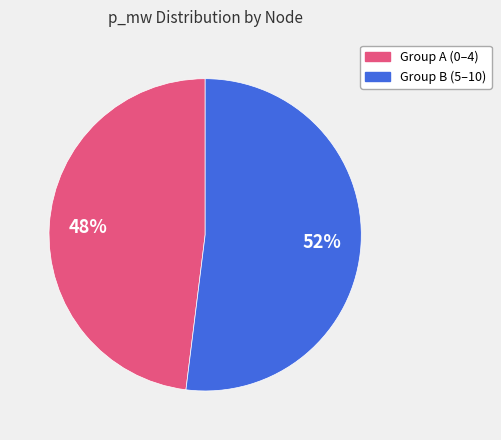

To the nearest percent, what is the difference between the largest and smallest slice percentages?

4%